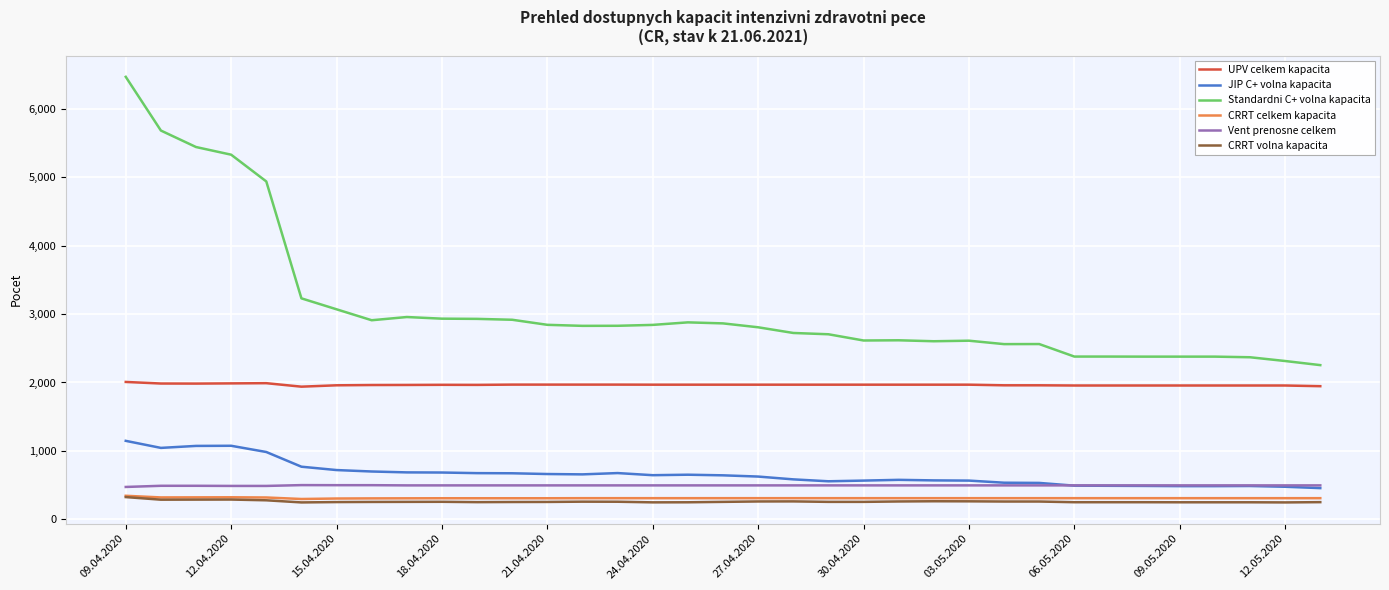

Which series has the widest spread of values?

Standardni C+ volna kapacita